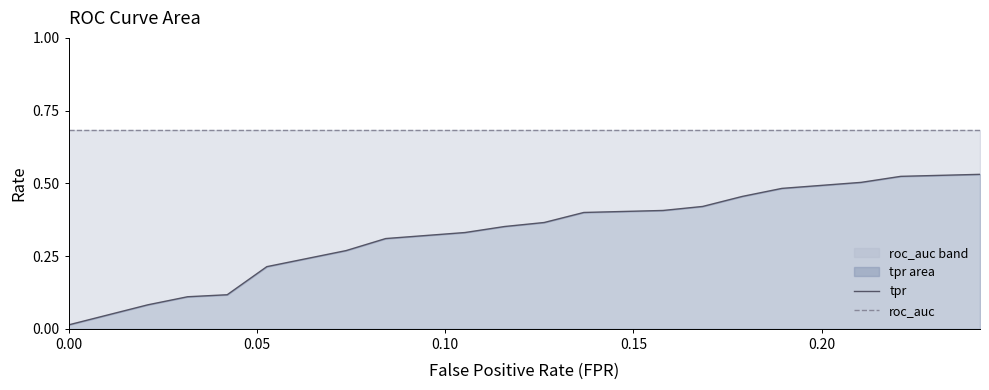

Does the chart have visible grid lines?

No